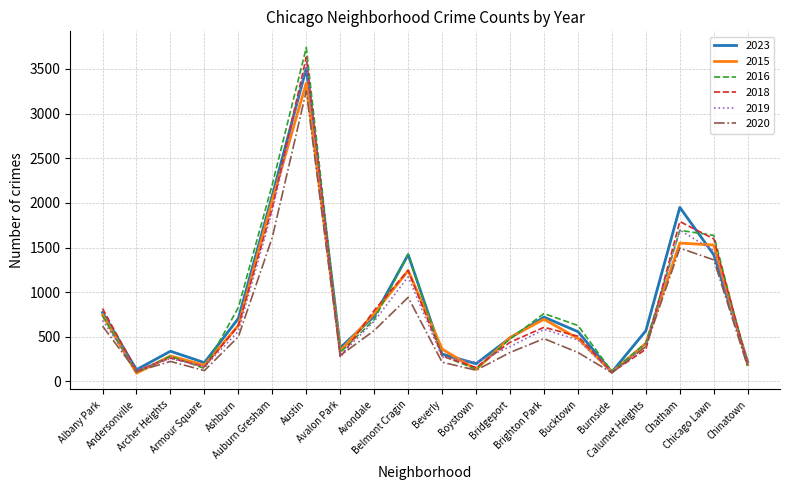

What are all the series names shown in the legend?

2023, 2015, 2016, 2018, 2019, 2020